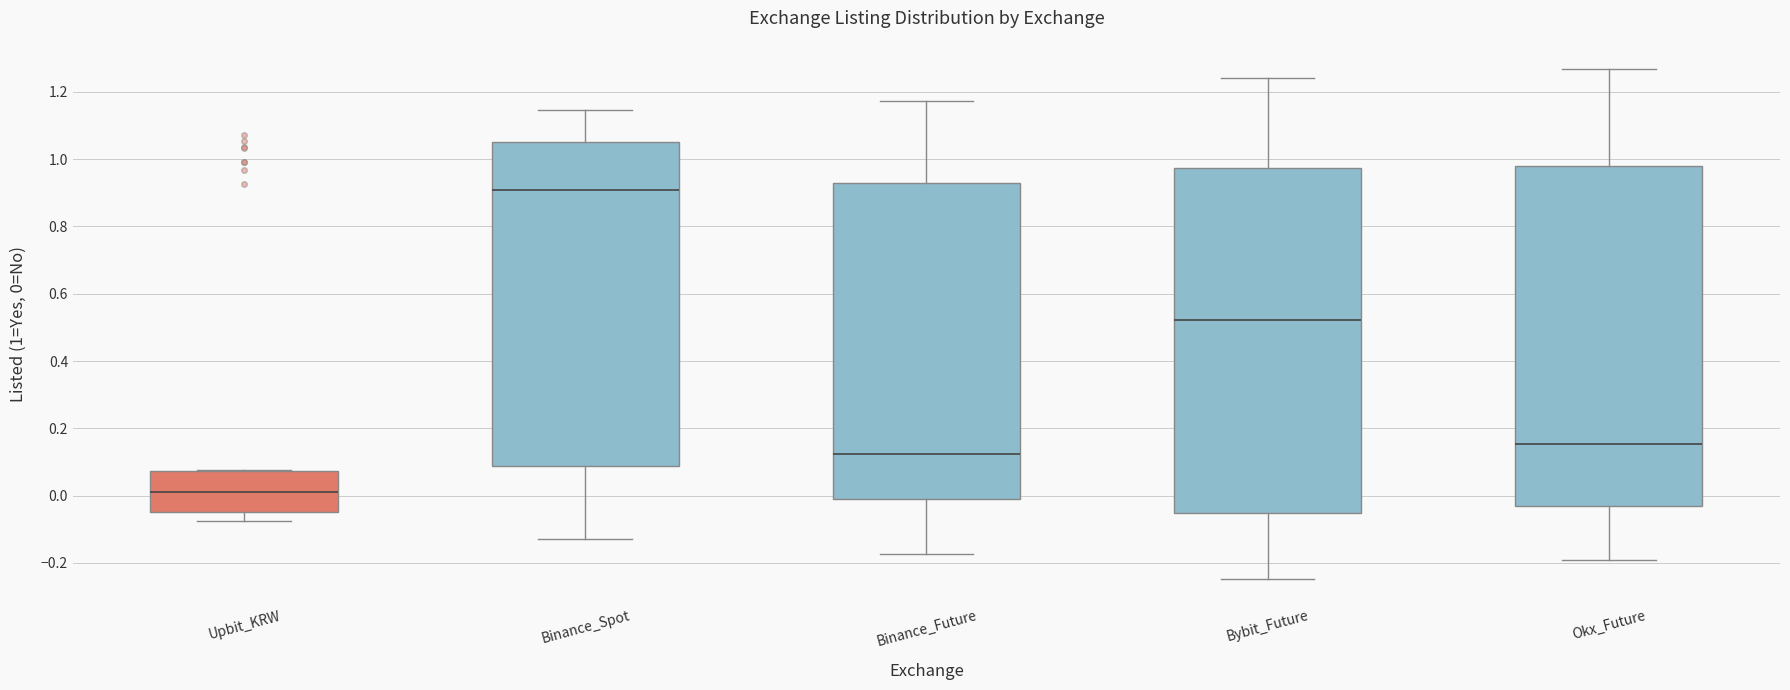

Reading left to right, transcribe this box plot: for each box, give where its median line is, the range the box spans, and where its two whiskers end, as read against the y-axis. The values are not printed on the chart, so give them approximately, as read against the axis.

Upbit_KRW: median 0.00, box -0.04 to 0.08, whiskers -0.08 to 0.08
Binance_Spot: median 0.90, box 0.08 to 1.06, whiskers -0.12 to 1.14
Binance_Future: median 0.12, box -0.02 to 0.94, whiskers -0.18 to 1.18
Bybit_Future: median 0.52, box -0.06 to 0.98, whiskers -0.24 to 1.24
Okx_Future: median 0.16, box -0.02 to 0.98, whiskers -0.20 to 1.26